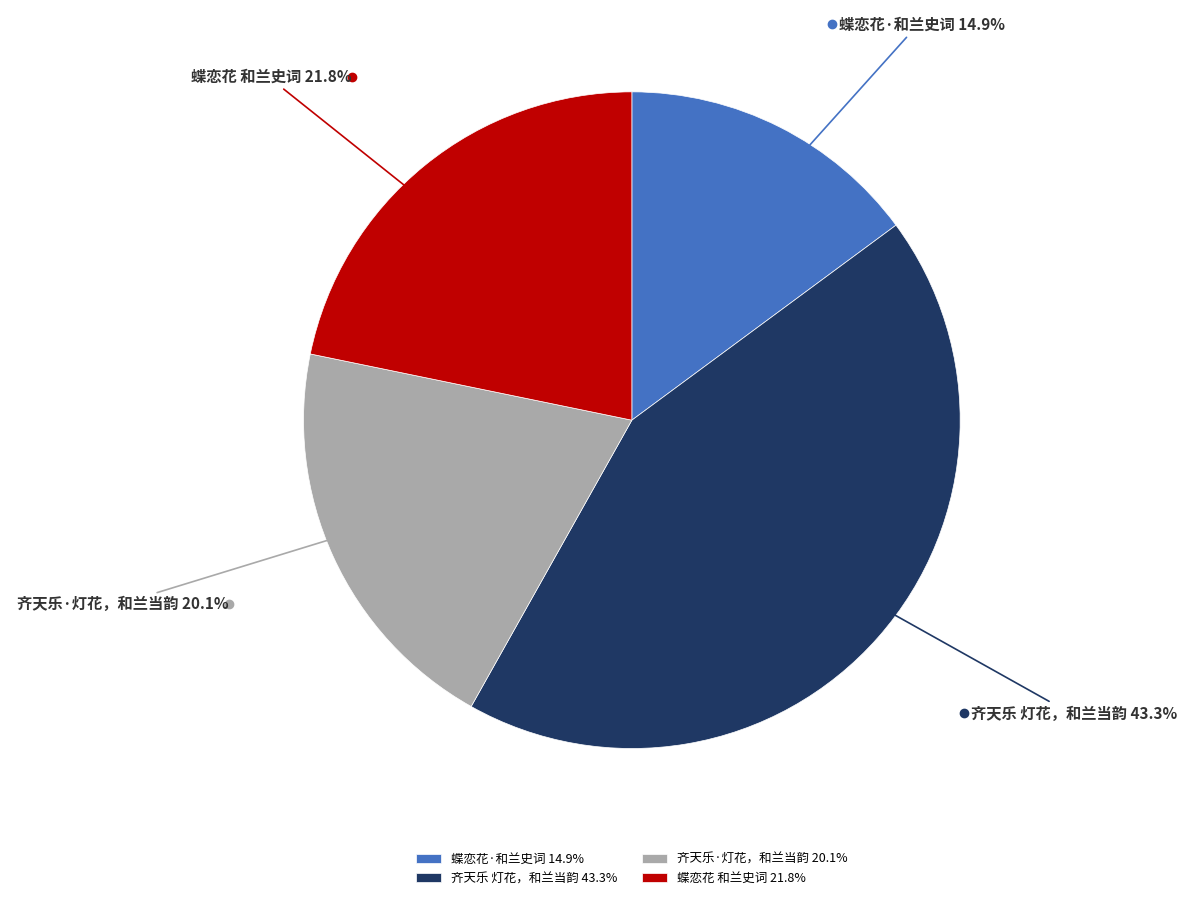

Between 蝶恋花 和兰史词 and 齐天乐 灯花，和兰当韵, which is larger?

齐天乐 灯花，和兰当韵